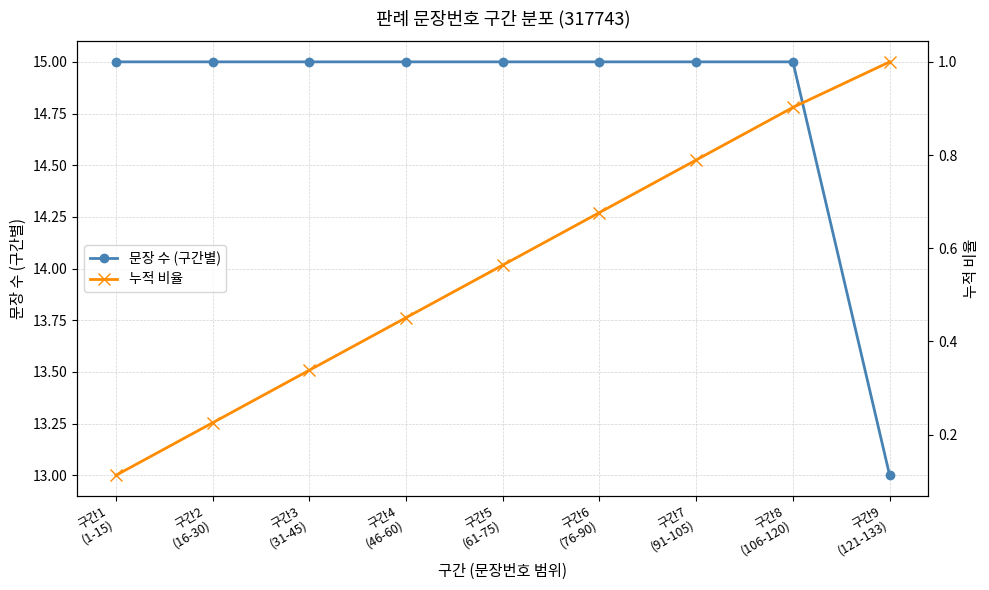

The 문장 수 (구간별) series shows 24.8 at 구간6
(76-90). True or false?

False